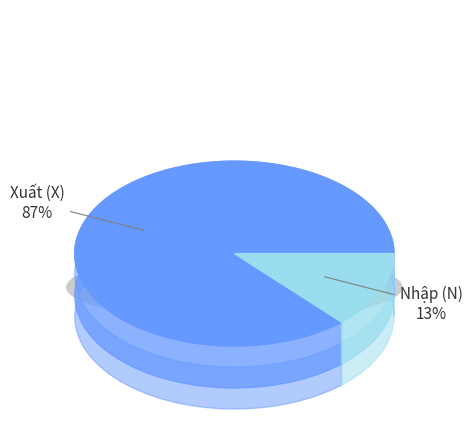

To the nearest percent, what portion does Xuất (X) represent?

87%